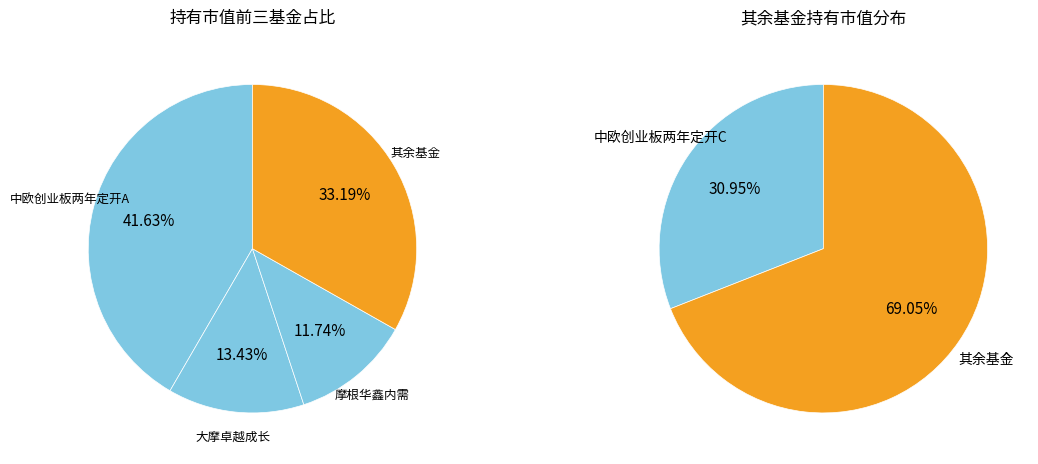

Do 景顺长城安鑫回报一年持有期混合C and 大摩卓越成长混合 together represent more than half of the pie?

No